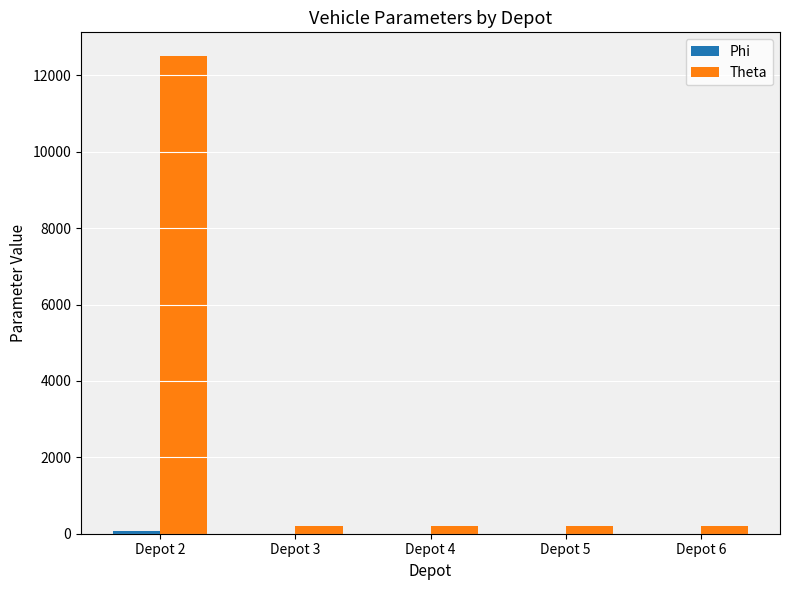

At which category is the sum across all series the highest?

Depot 2